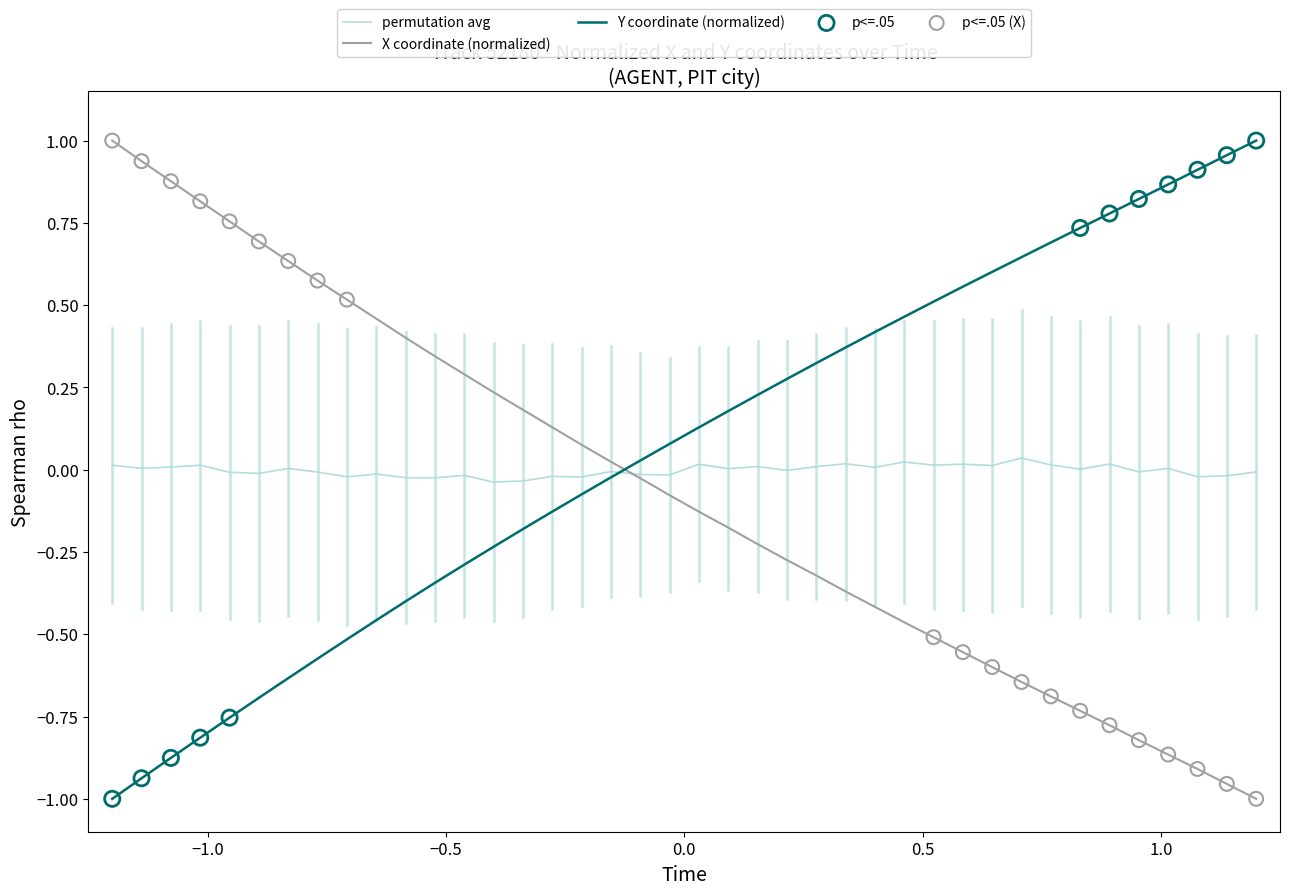

Which series ends up on top after the final intersection of Y coordinate (normalized) and X coordinate (normalized)?

Y coordinate (normalized)